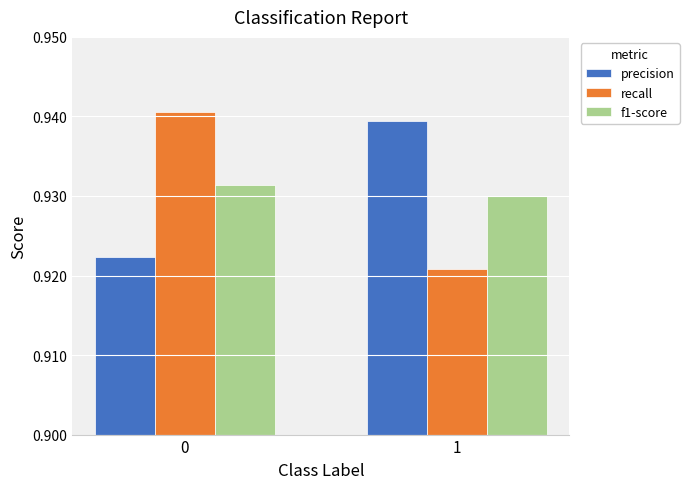

Count the number of data series in this chart.

3